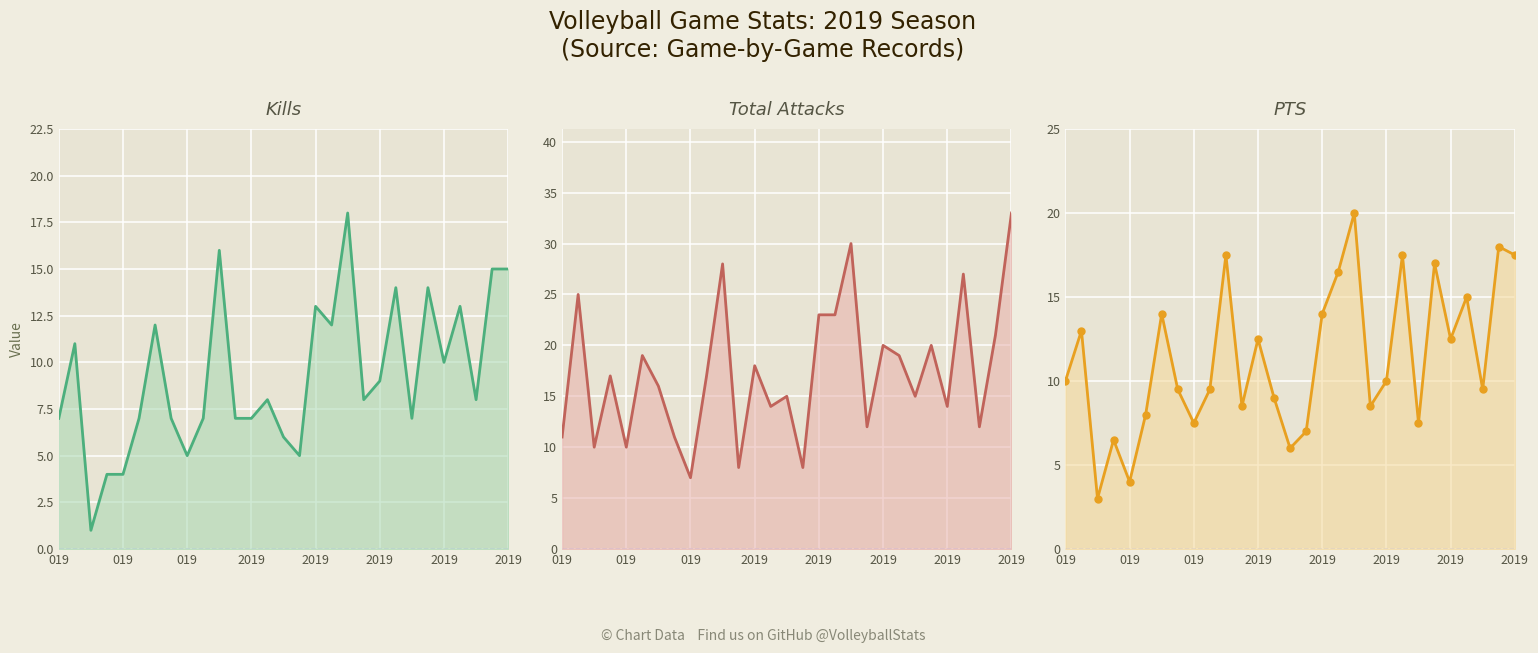

Between 9 and 12, which series saw the biggest shift?

PTS